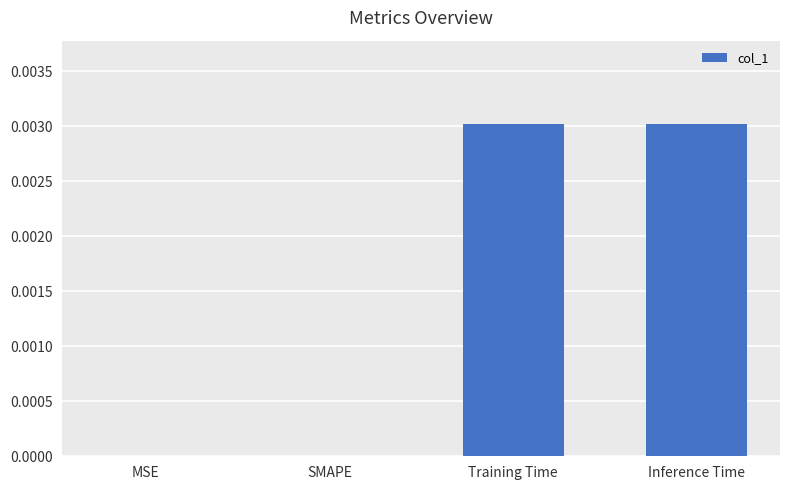

Between Training Time and SMAPE, which is larger?

Training Time